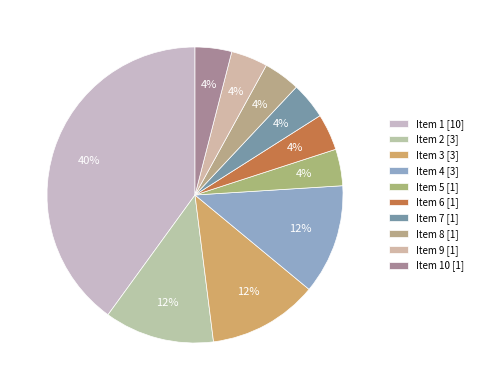

Count the number of slices in the pie.

10